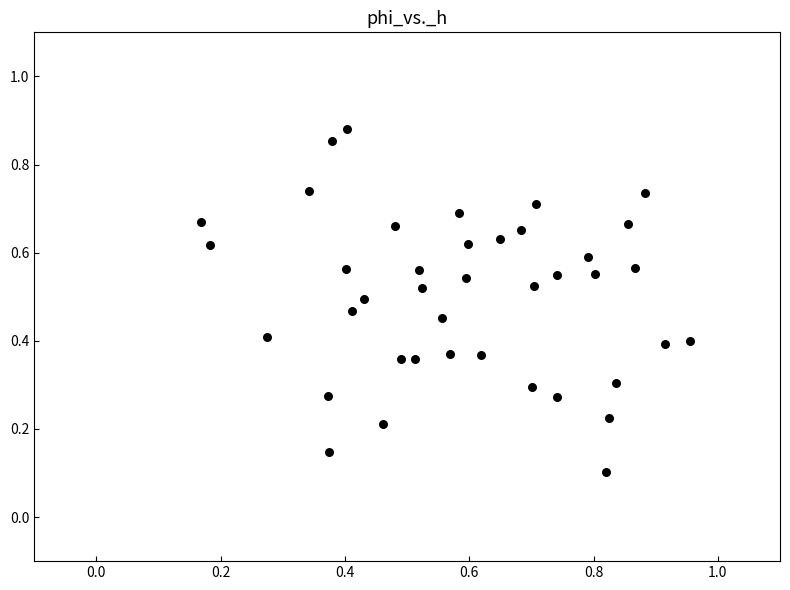

What is the range of Y values (max minus min)?

0.8